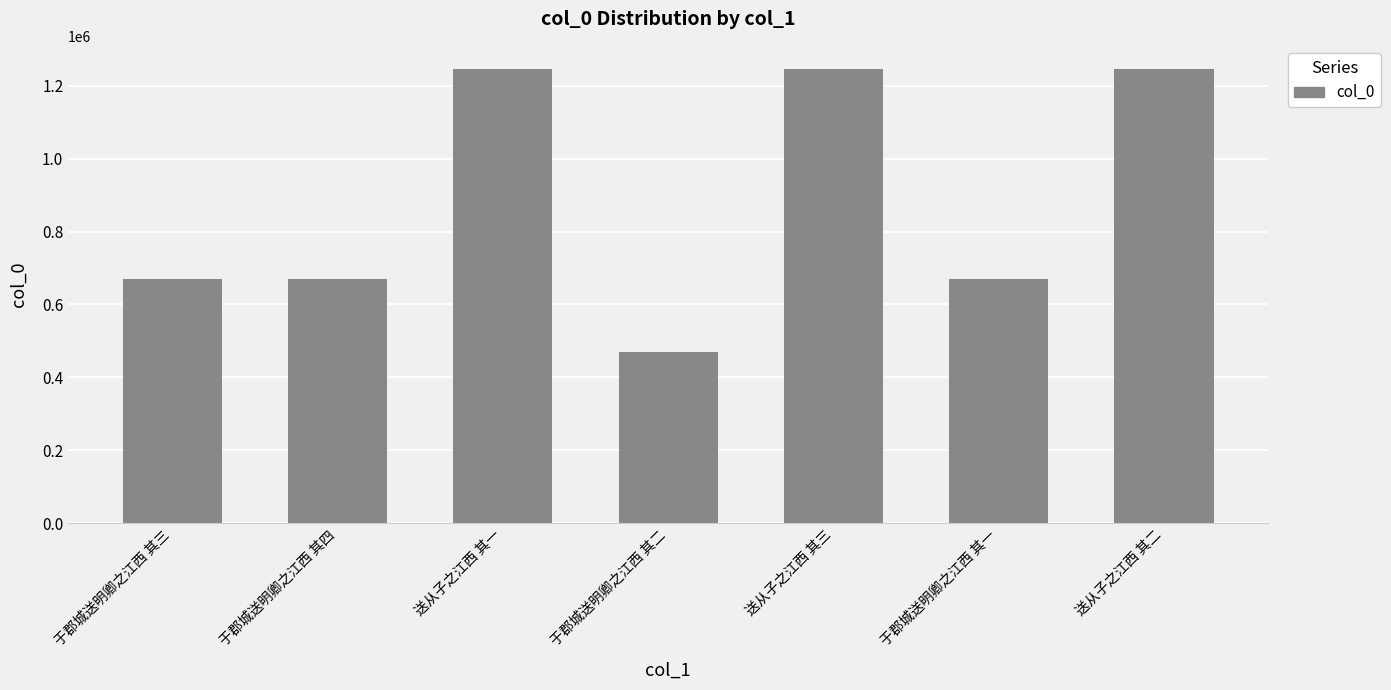

What is the maximum value shown in the chart?

1246912